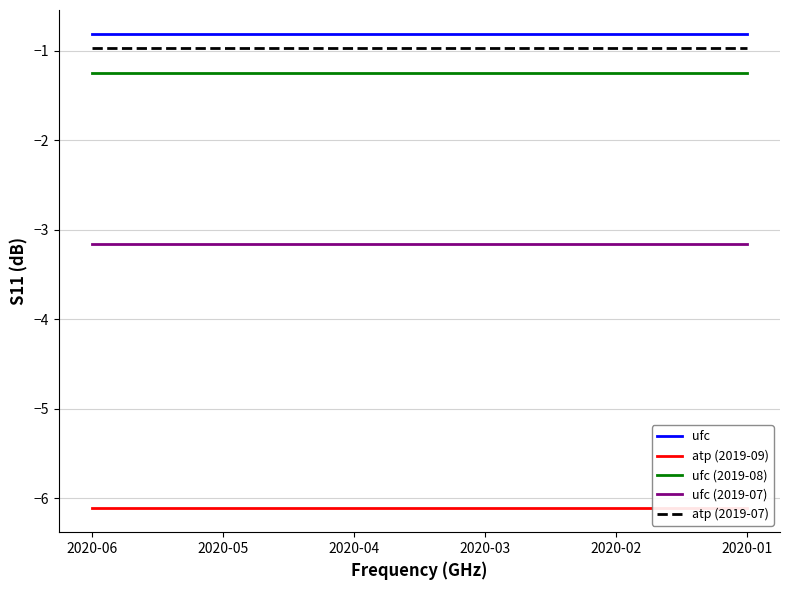

List the labels in order of atp (2019-09) value, smallest first.

2020-06, 2020-05, 2020-04, 2020-03, 2020-02, 2020-01